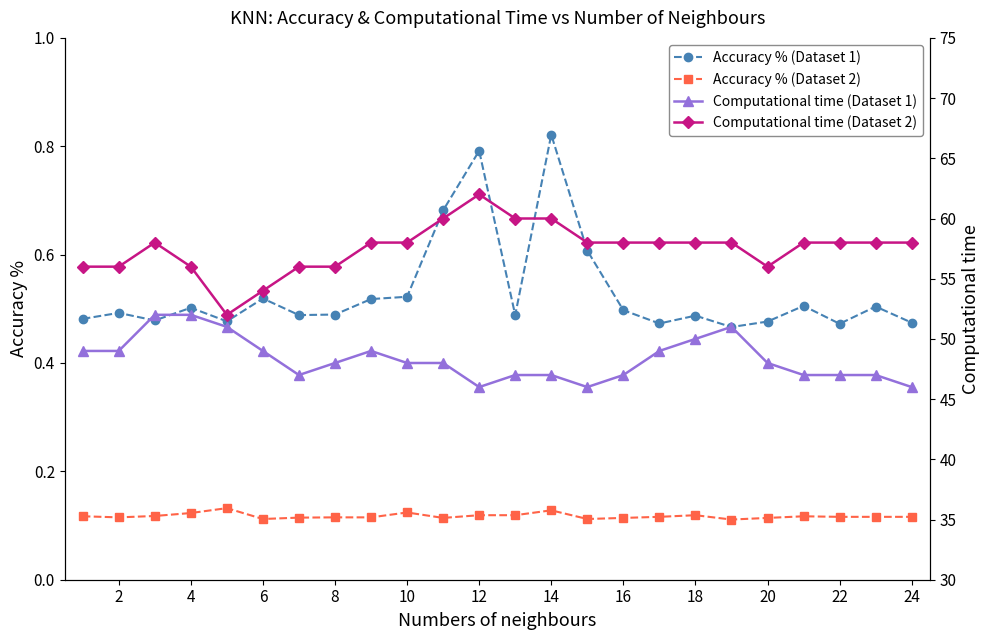

What is the maximum value shown in the chart?

62.0